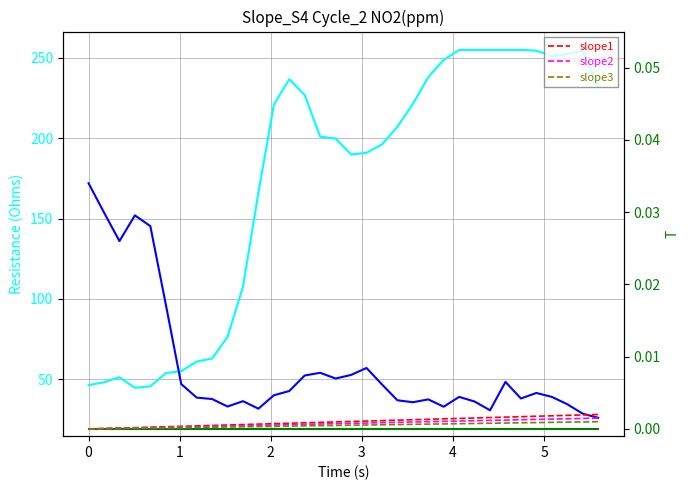

What is the average value of the Y1 series?

58.2